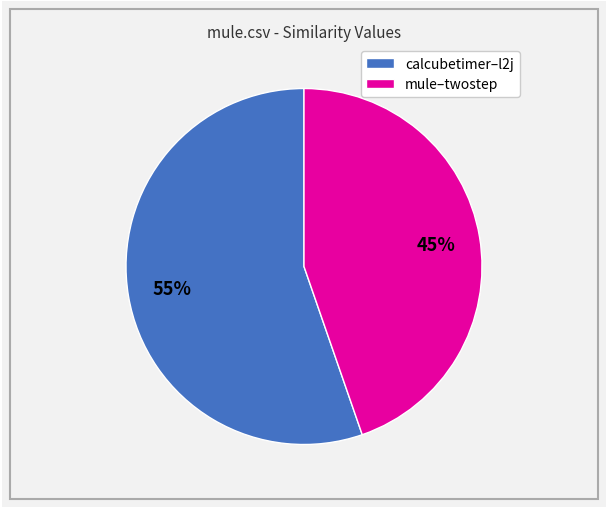

Count the number of slices in the pie.

2